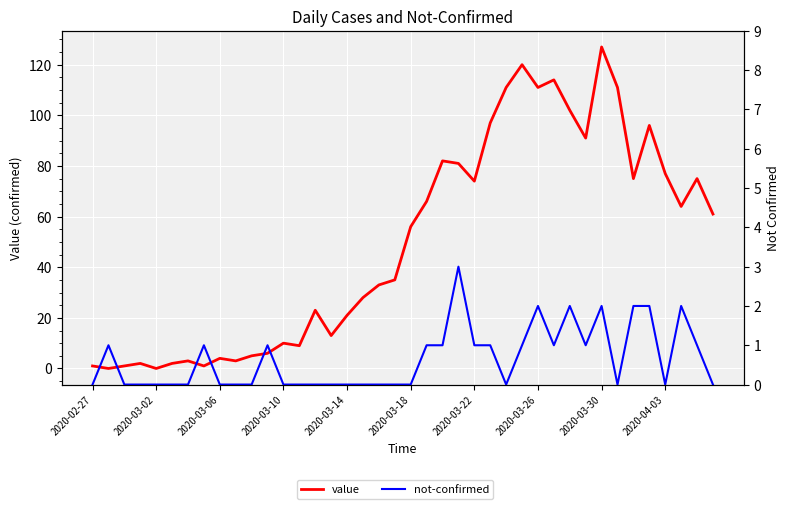

What is the sum of all value values?

1991